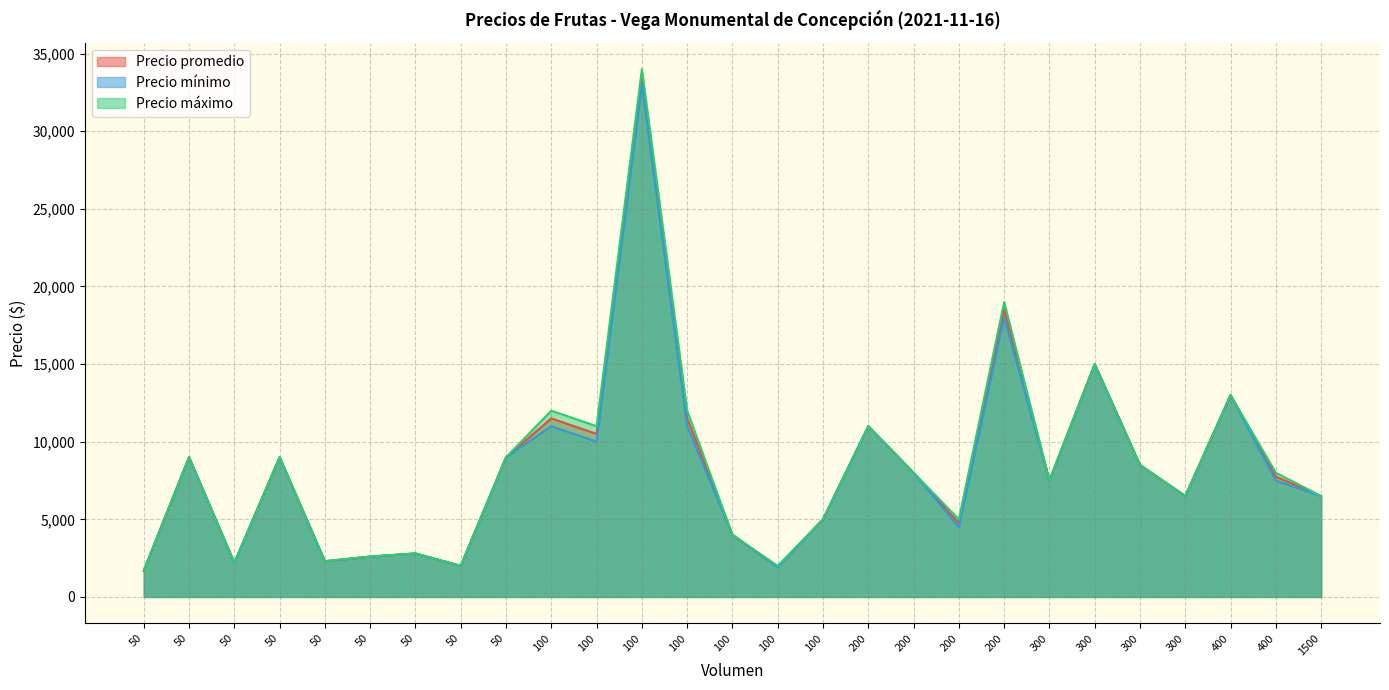

Between 300 and 50, which is larger?

300